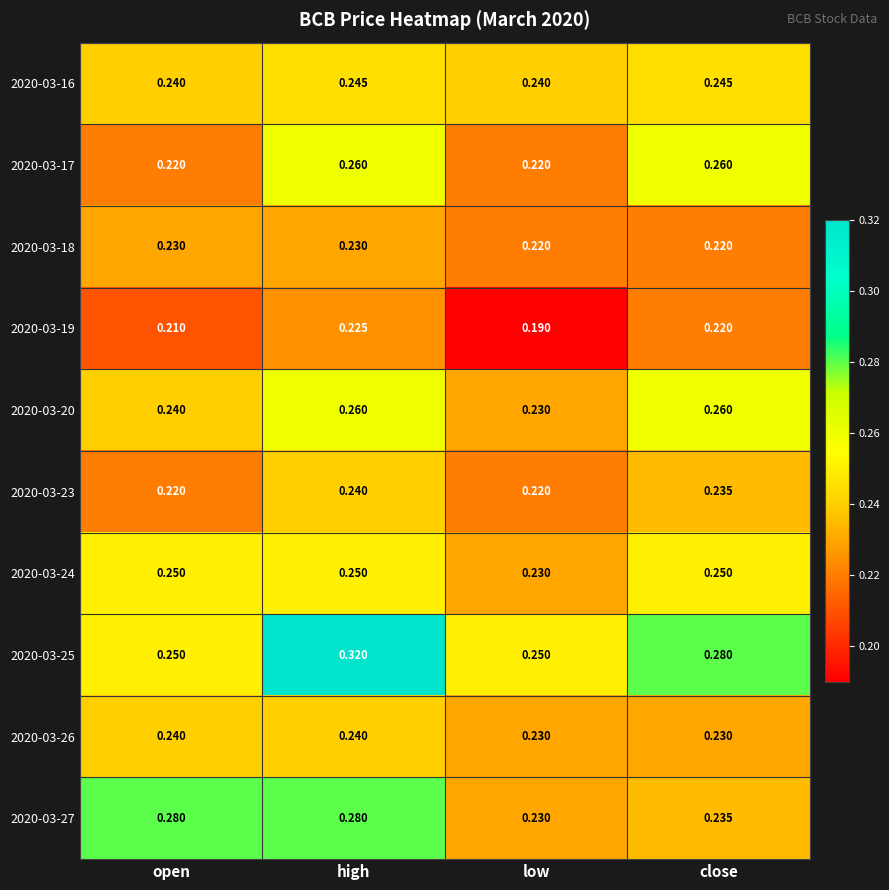

List the labels in order of 2020-03-19 value, largest first.

high, close, open, low